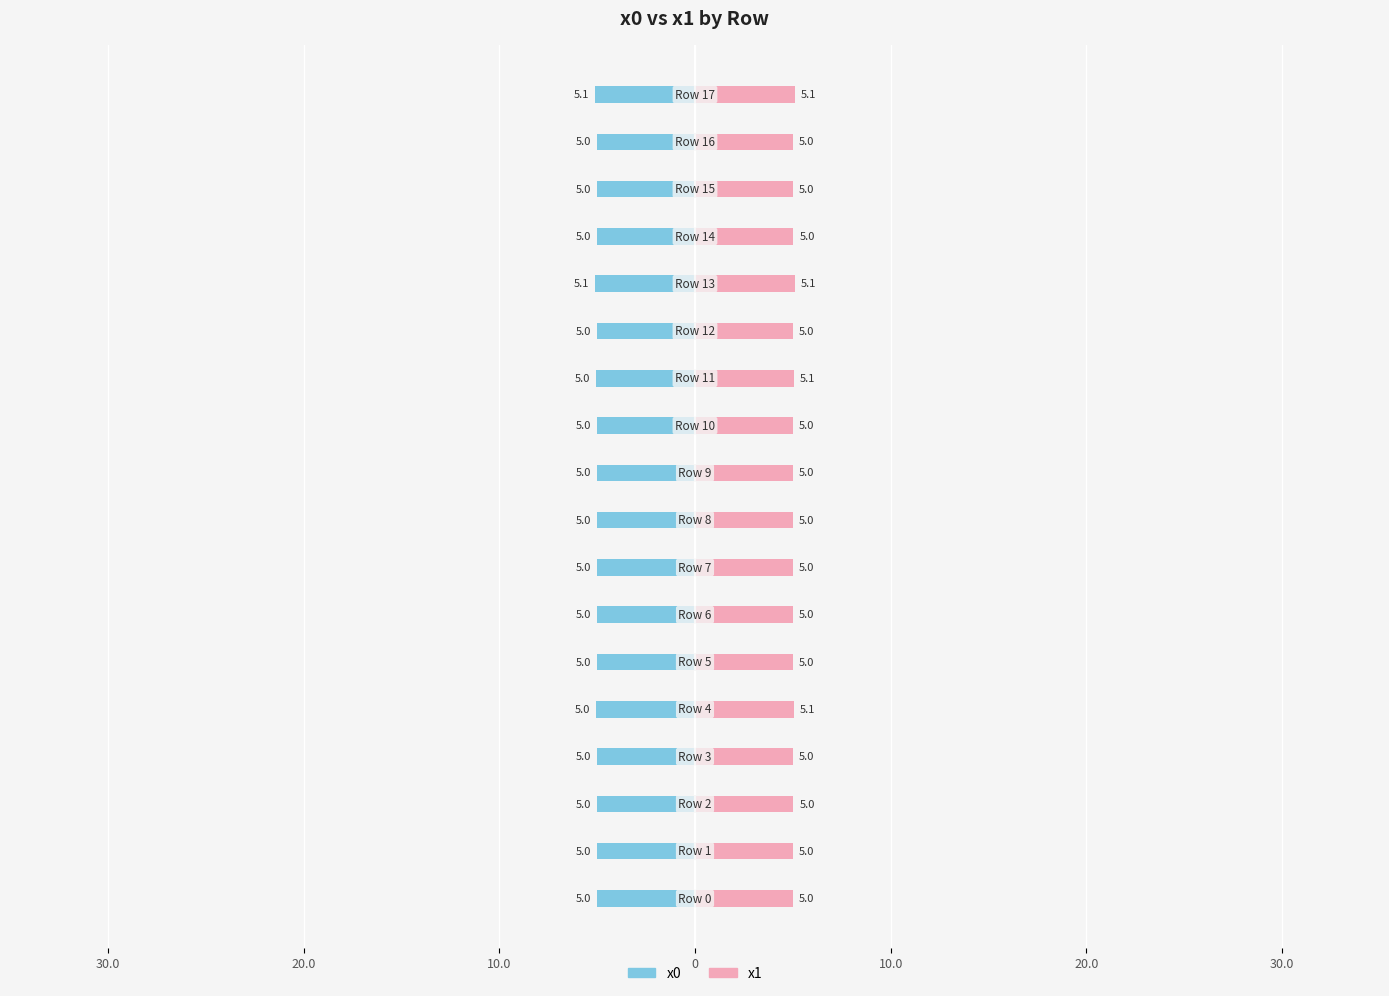

What is the average value of the x1 series?

5.0